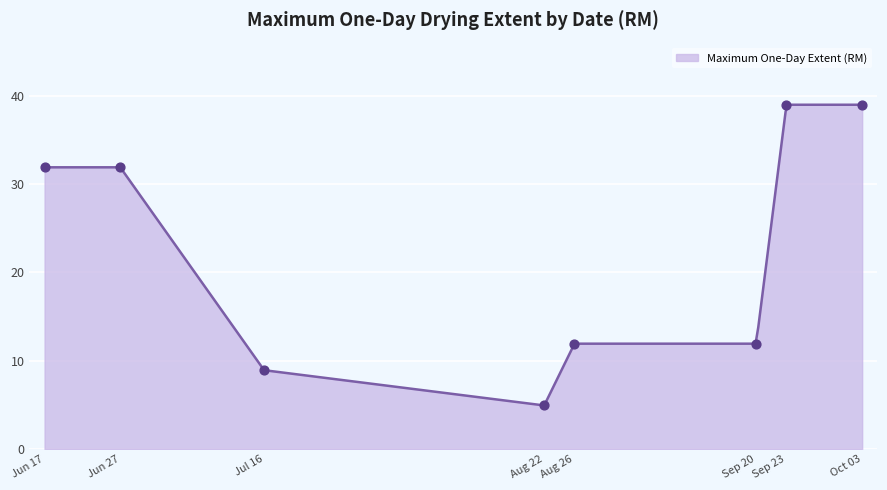

Approximately how many times larger is the value at 2021-07-16 compared to 2021-08-22?

1.8